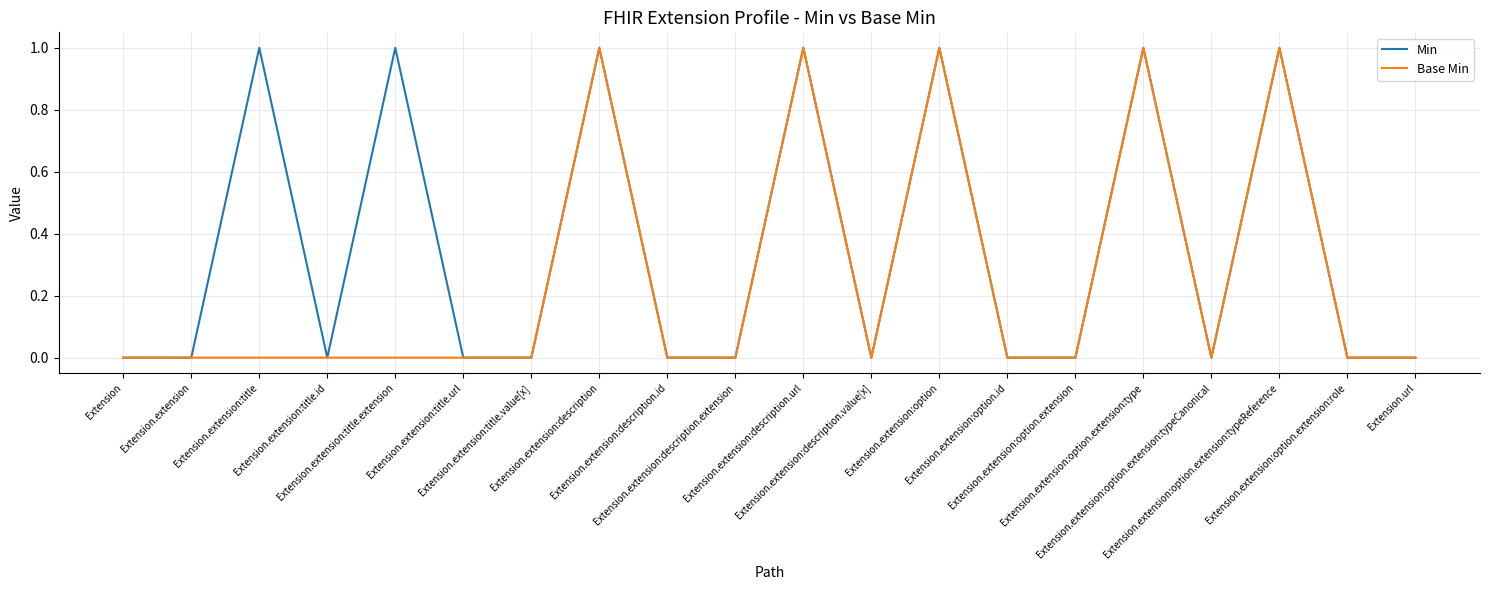

Rank the series by their average value, from highest to lowest.

Min, Base Min